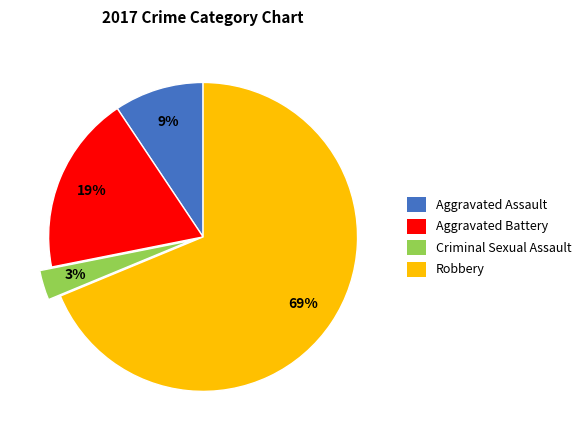

The Aggravated Battery slice represents 19% of the pie. True or false?

True